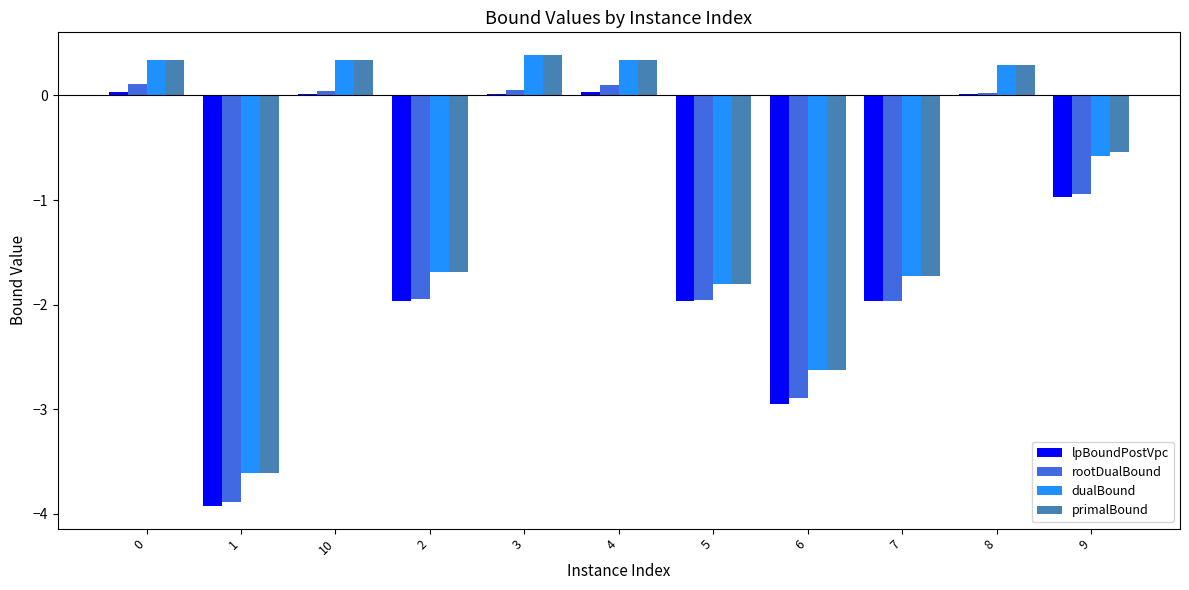

Is it true that primalBound equals 0.6 at 3?

False